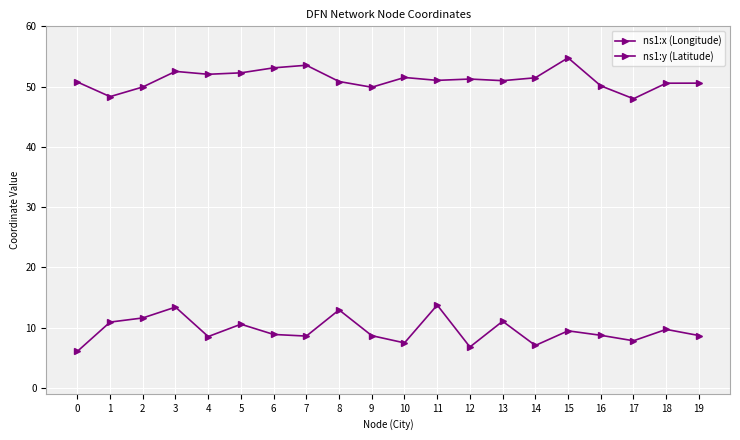

True or false: ns1:x (Longitude) and ns1:y (Latitude) cross at least once.

False